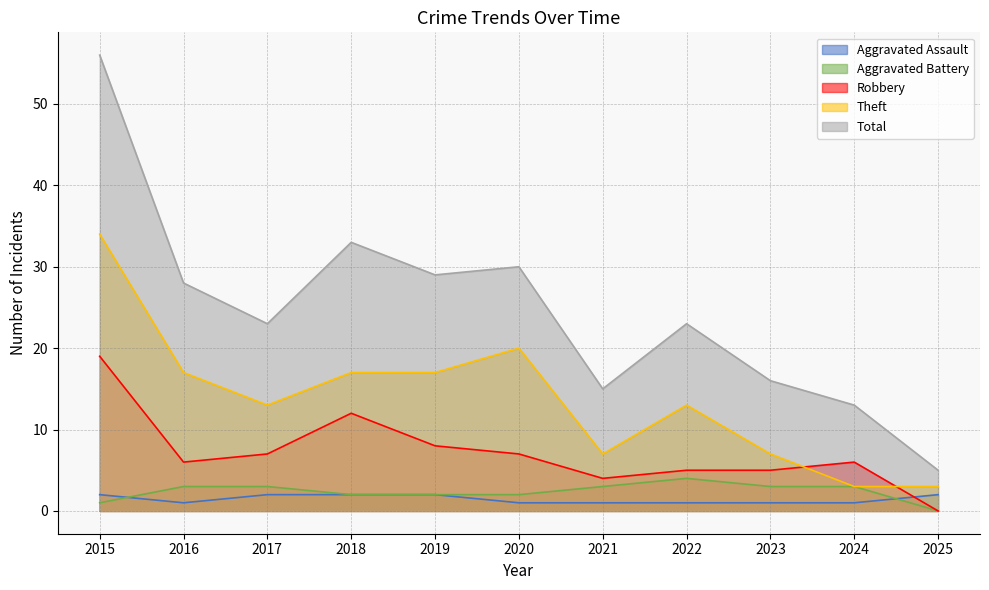

At which category does the chart reach its minimum across all series?

2025